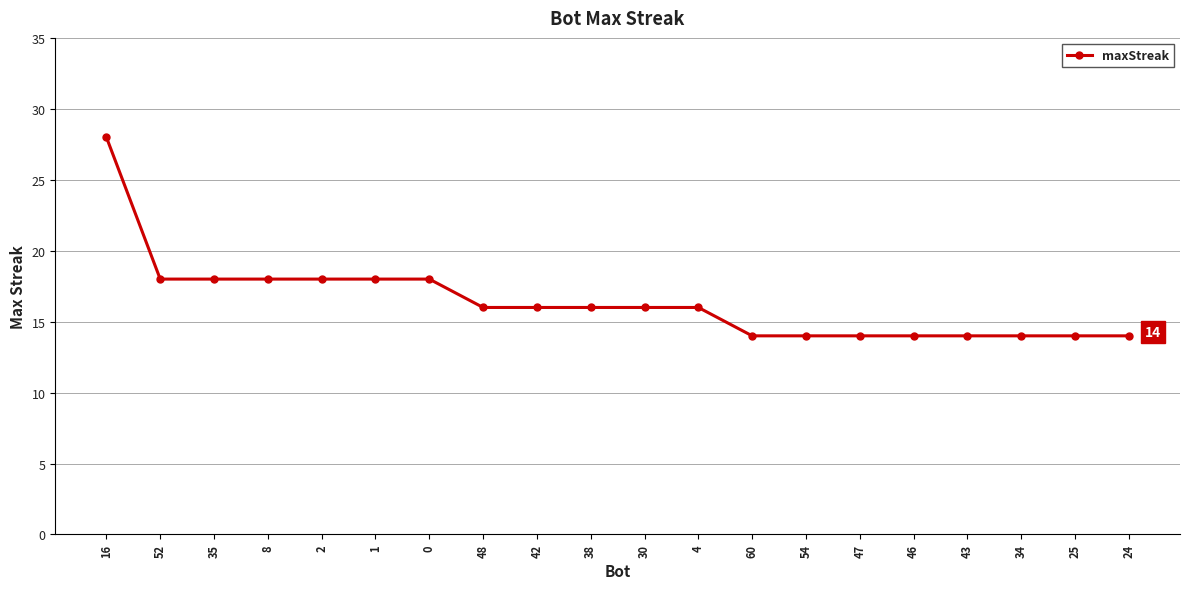

How many series are shown in this chart?

1